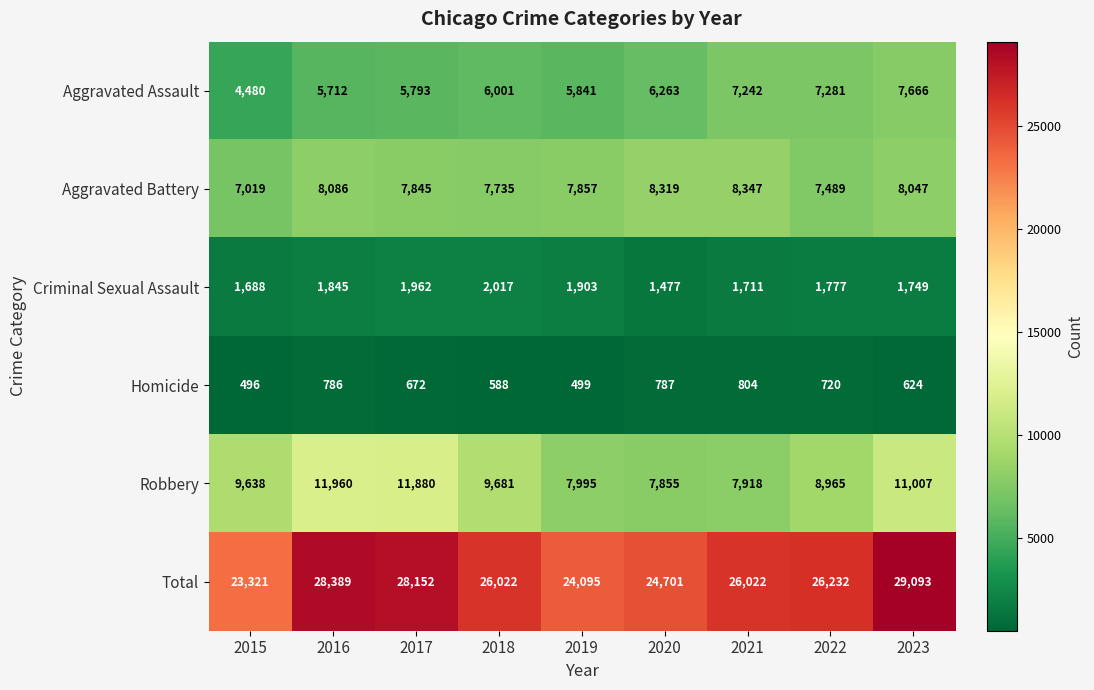

What is the difference between the second highest and second lowest values in the Total series?

4294